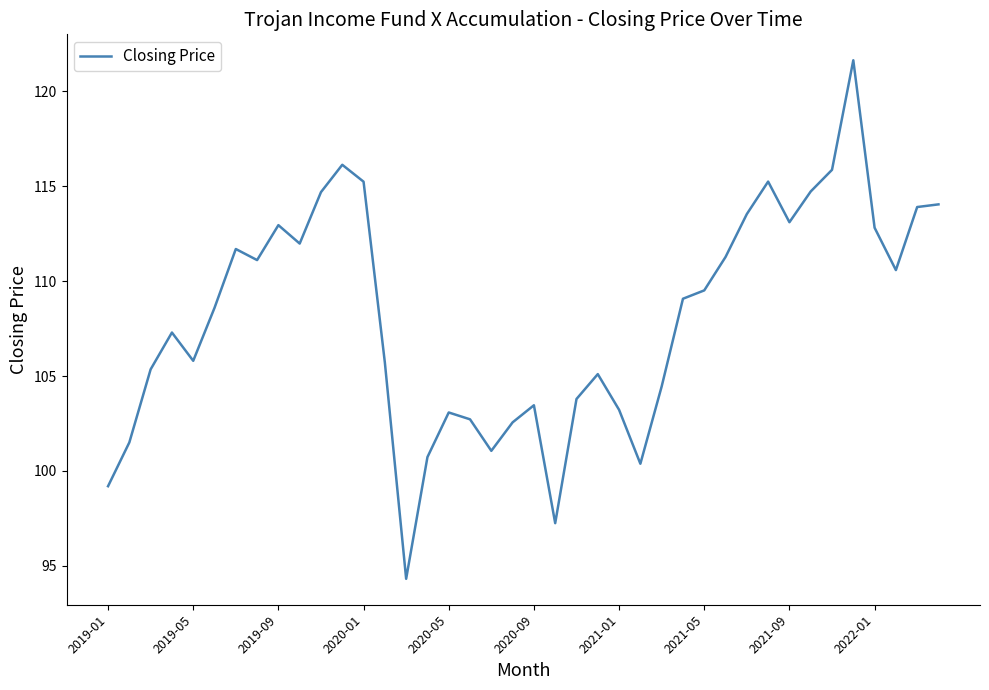

What is the difference between the maximum and minimum values?

27.3